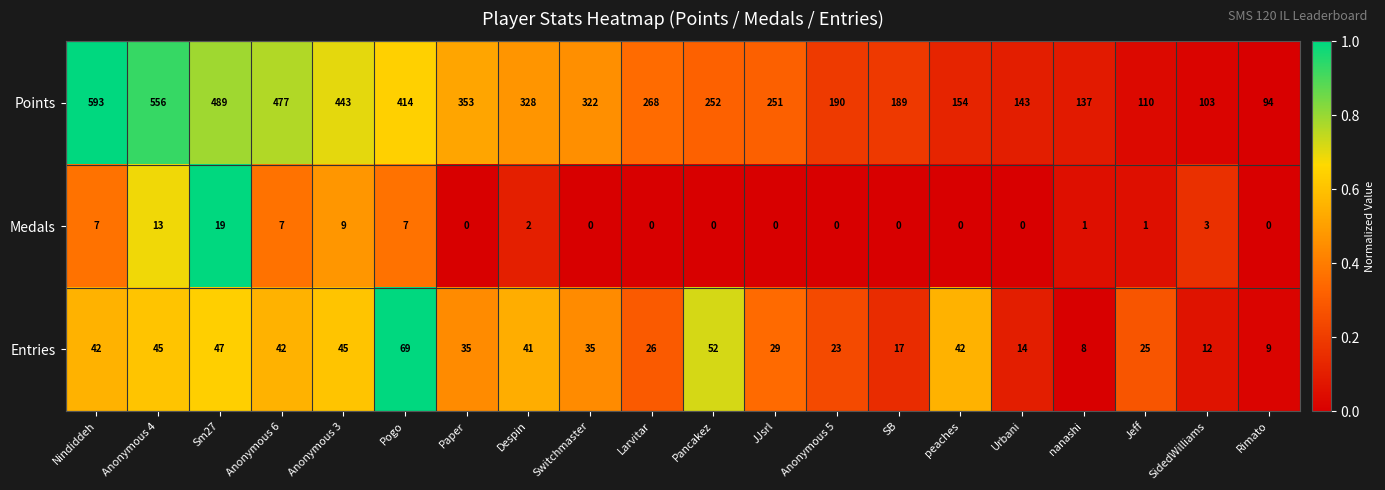

Which series has the largest total across all categories?

Points